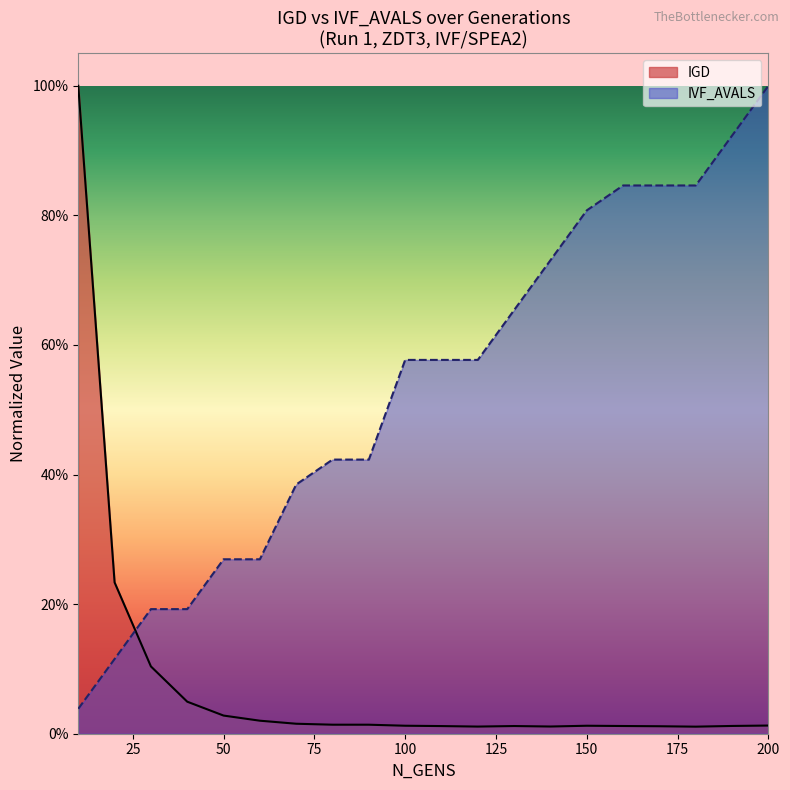

Where is IGD nearest to the value 0?

180